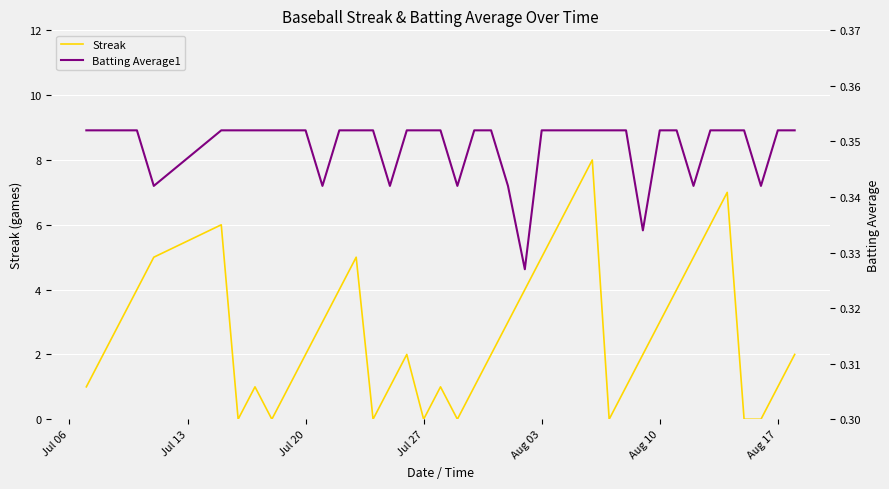

At how many categories does at least one series exceed 1?

24